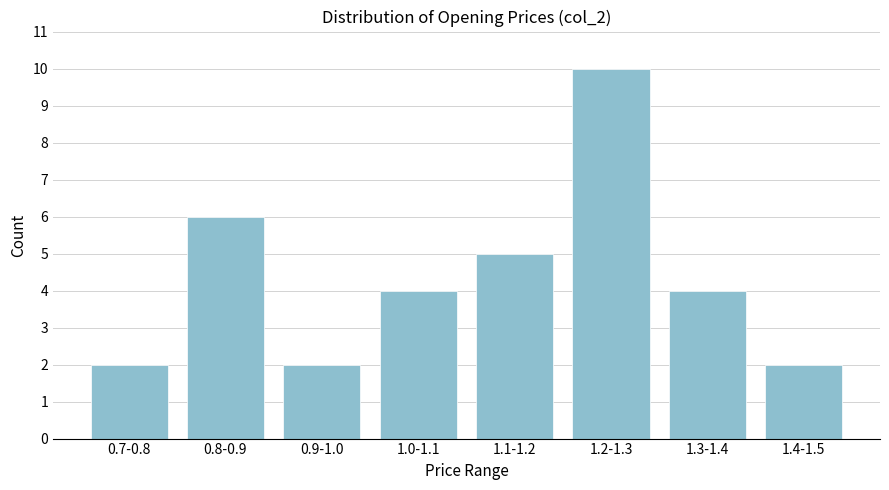

Reading left to right, transcribe all the data shown in this chart.

0.7-0.8=2	0.8-0.9=6	0.9-1.0=2	1.0-1.1=4	1.1-1.2=5	1.2-1.3=10	1.3-1.4=4	1.4-1.5=2